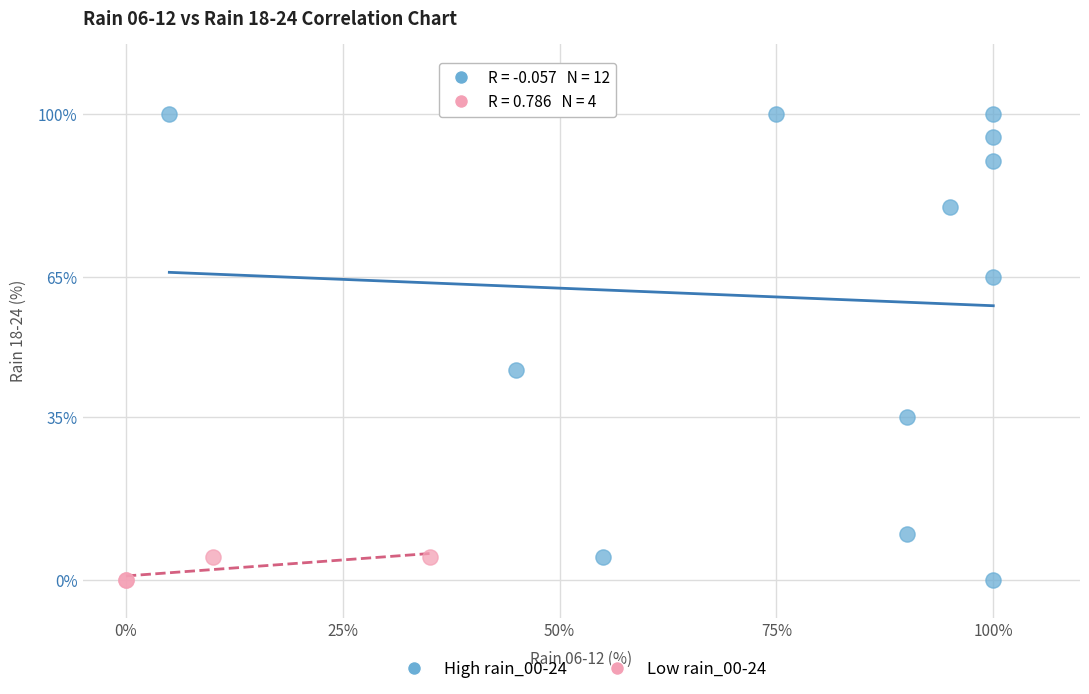

Which series reaches the maximum Y coordinate?

High rain_00-24